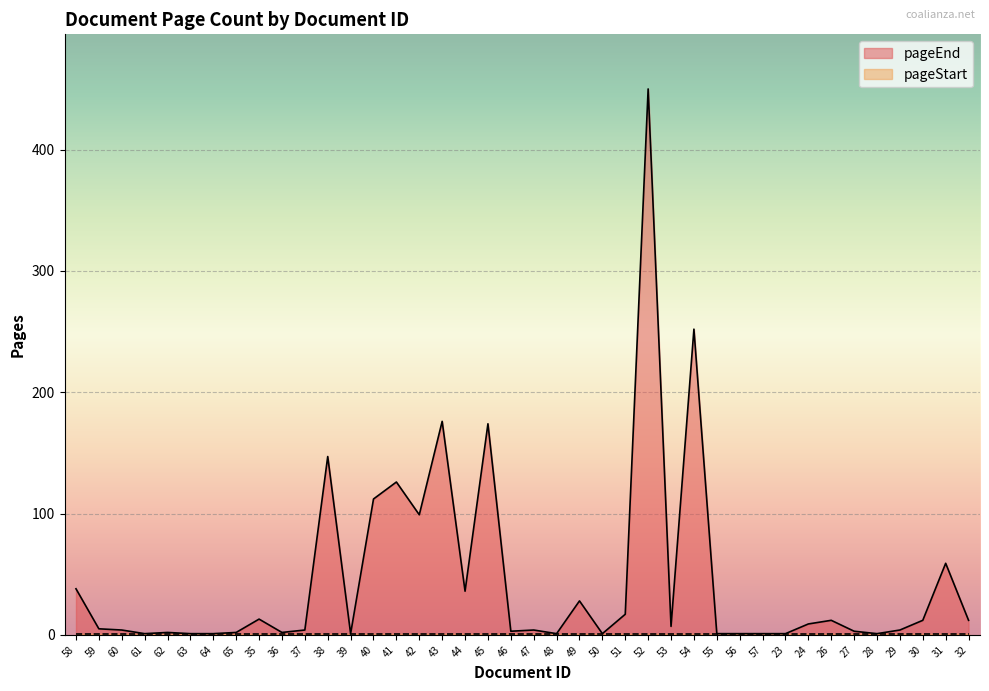

True or false: the data shows 1 at 62.

False